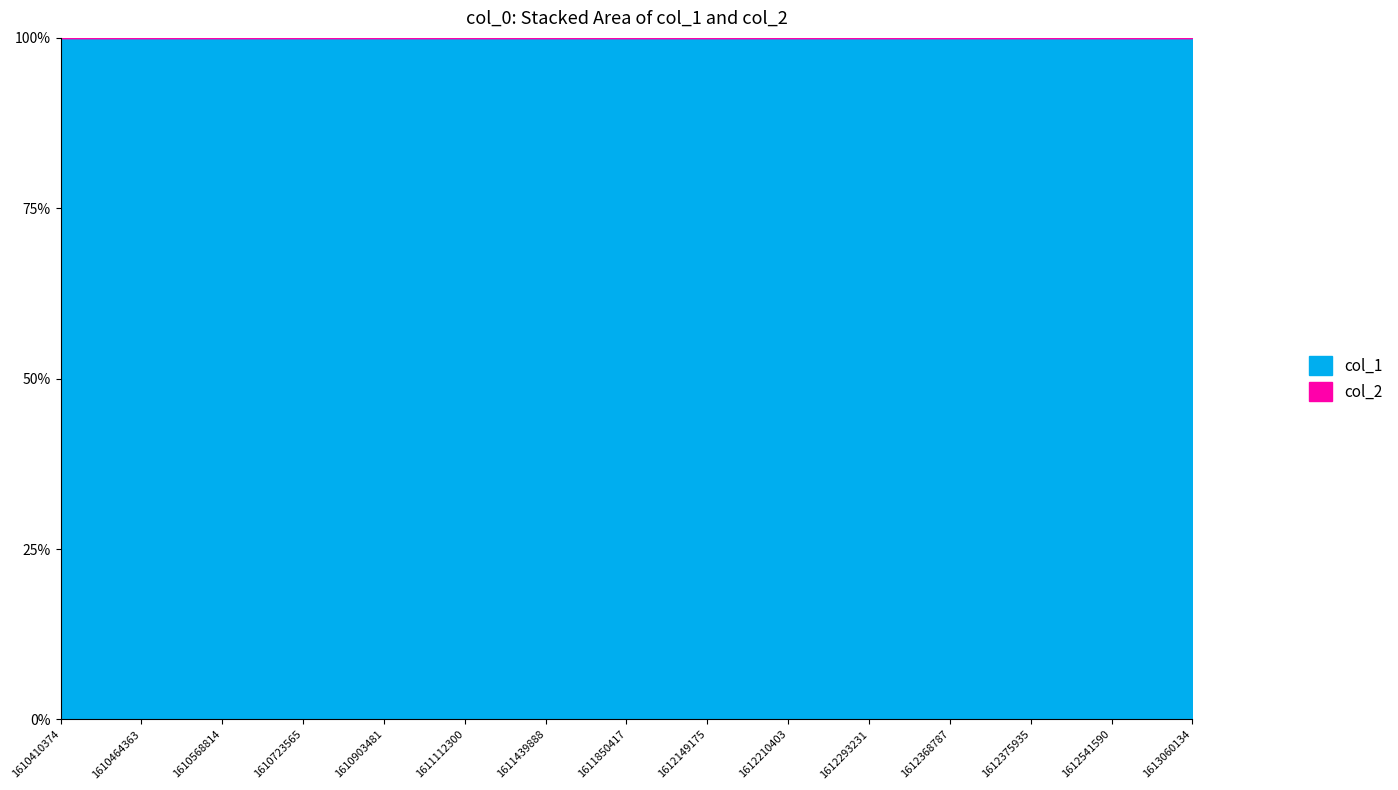

Which series changed the most between 1612375935 and 1613060134?

col_1